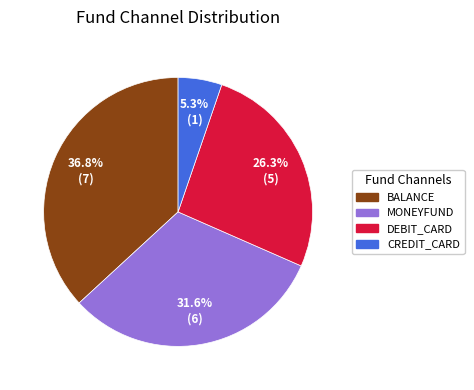

What is the ratio of the value at MONEYFUND to the value at CREDIT_CARD?

6.0